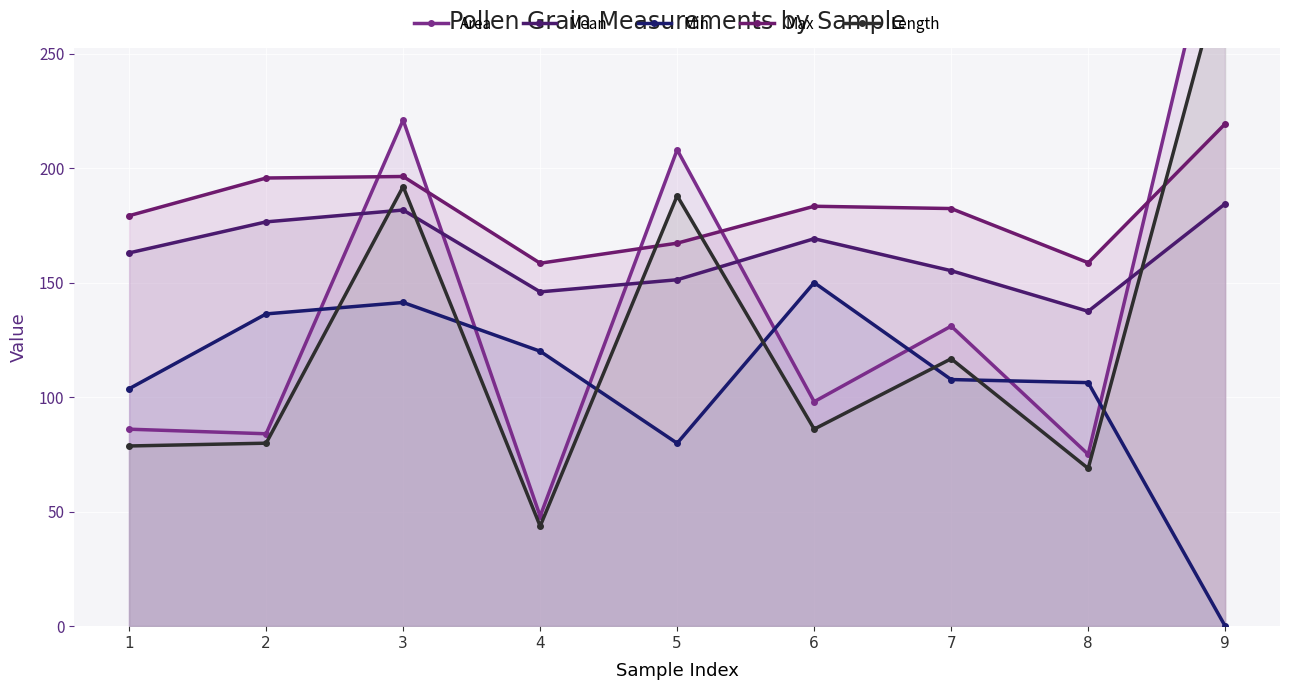

Is it true that Min equals 120.0 at 4?

True